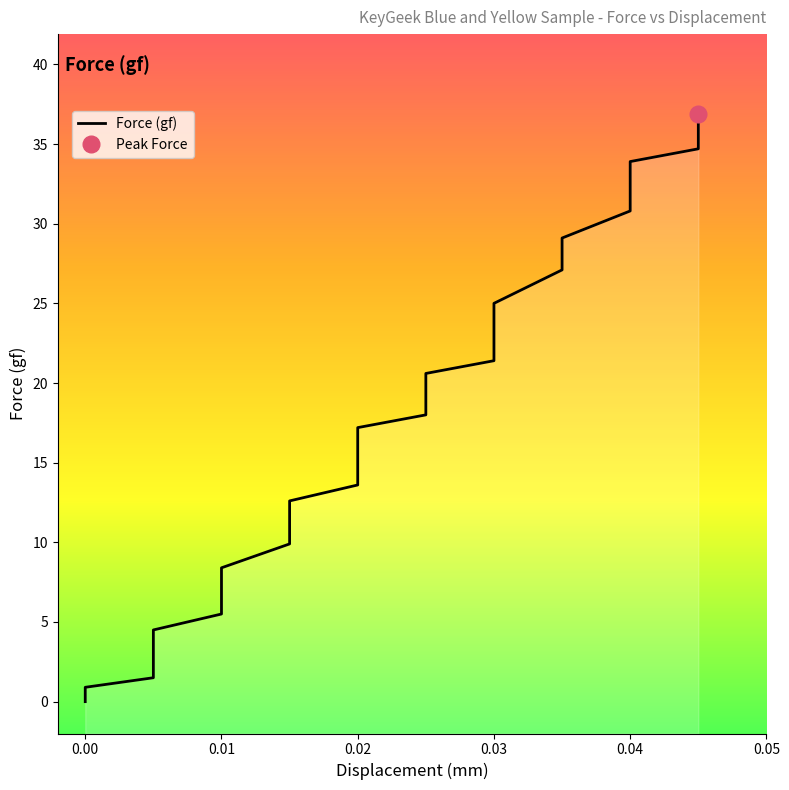

What is the ratio of the value at 0.03 to the value at 9?

0.2